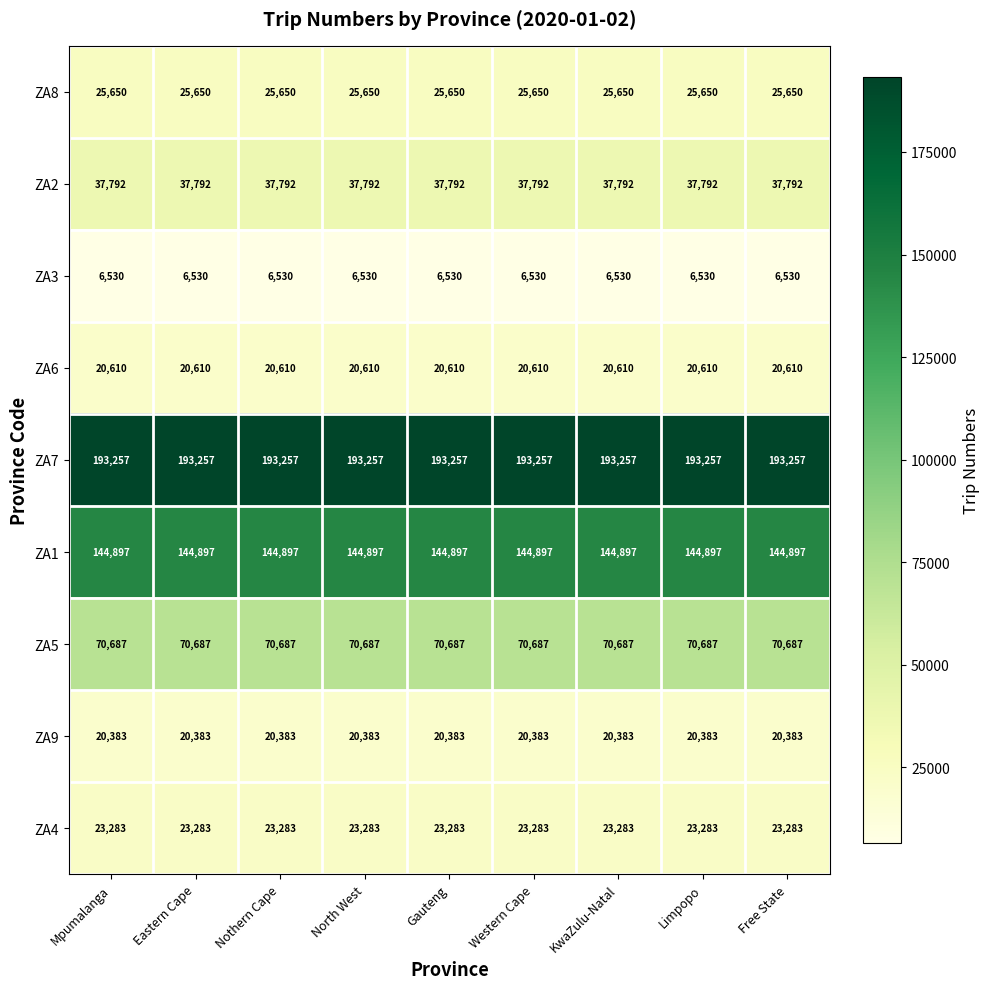

What is the spread (max minus min) of values at Free State?

186727